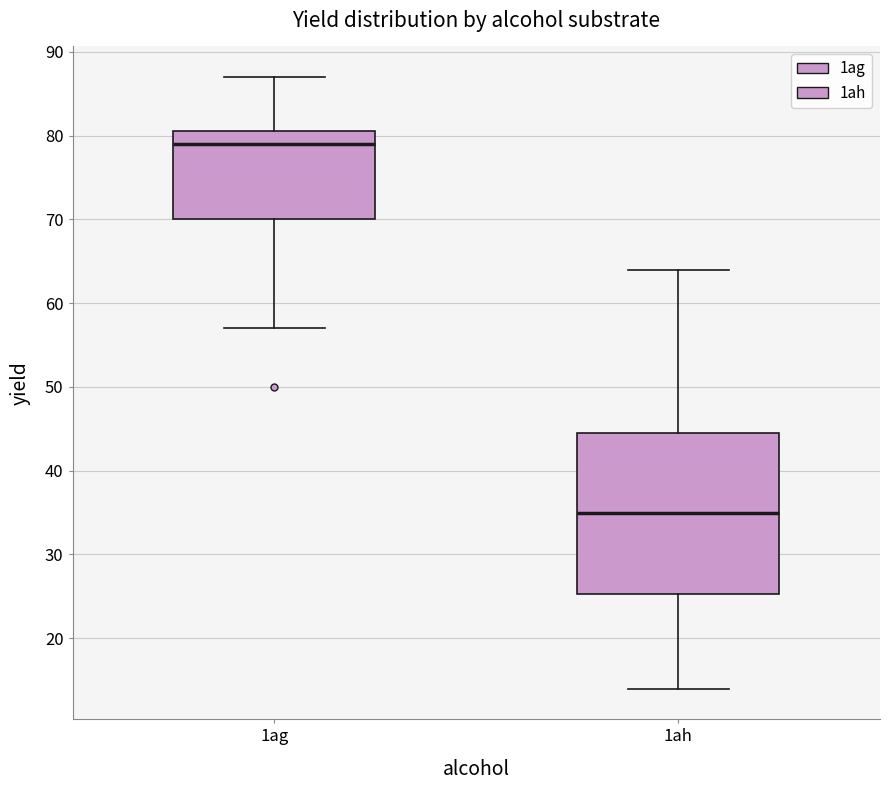

Where does the lower whisker of the box for 1ah end on the y-axis? The values are not printed on the chart, so give them approximately, as read against the axis.

14